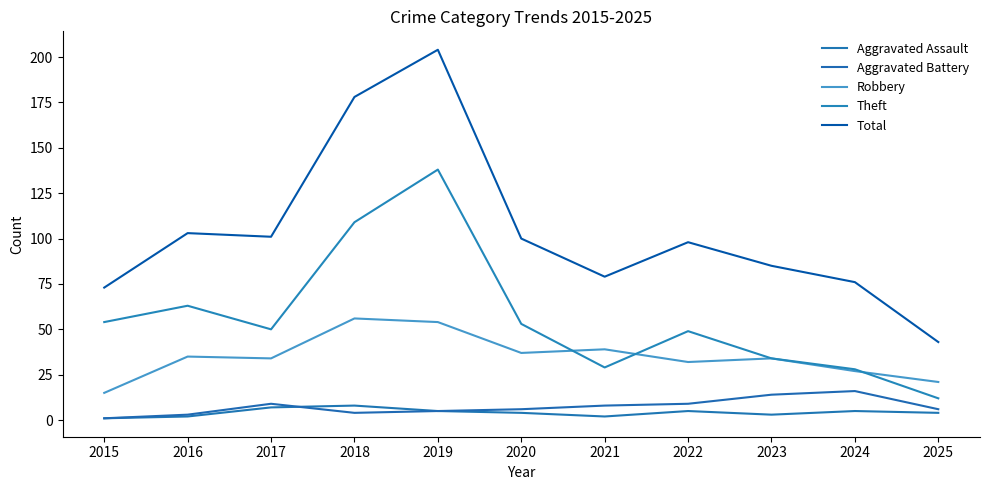

At which label does Aggravated Assault reach its minimum?

2015